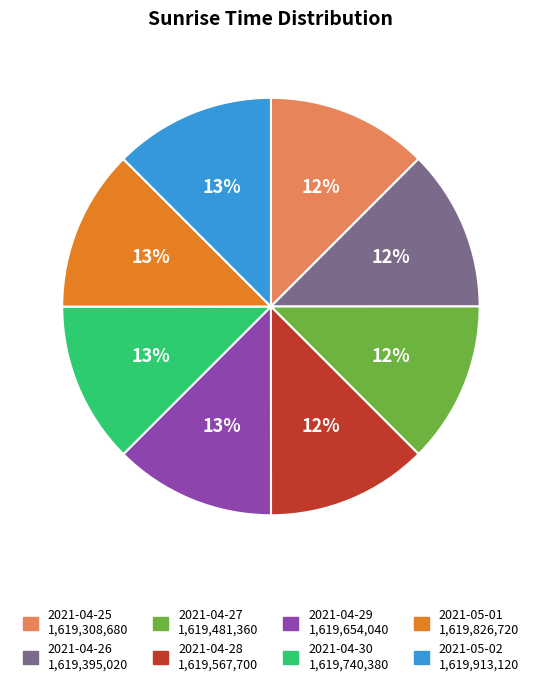

How many segments does this pie chart have?

8